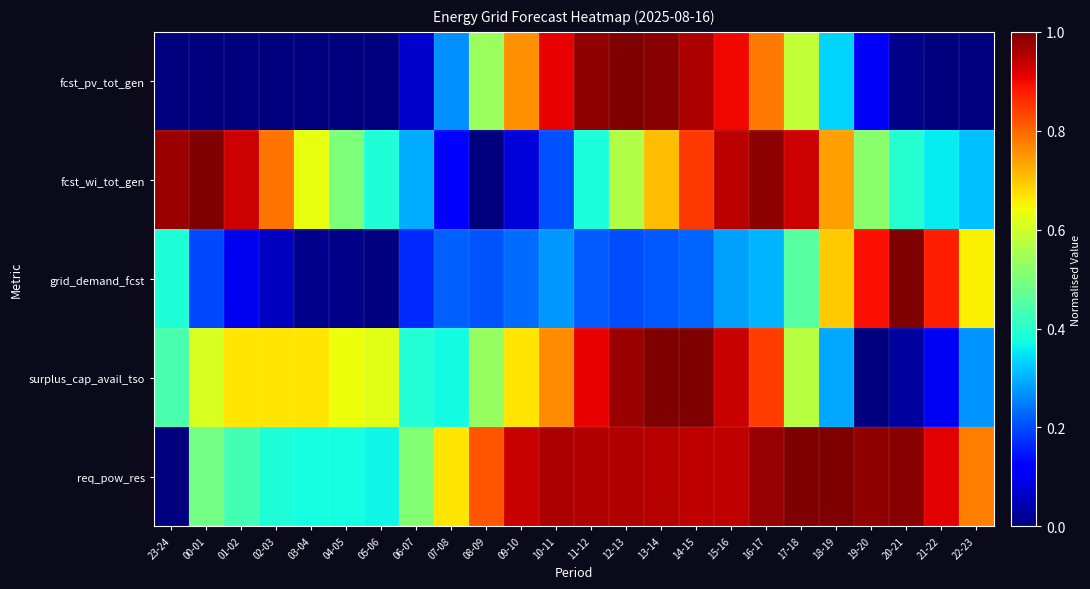

At how many categories does at least one series exceed 0?

24